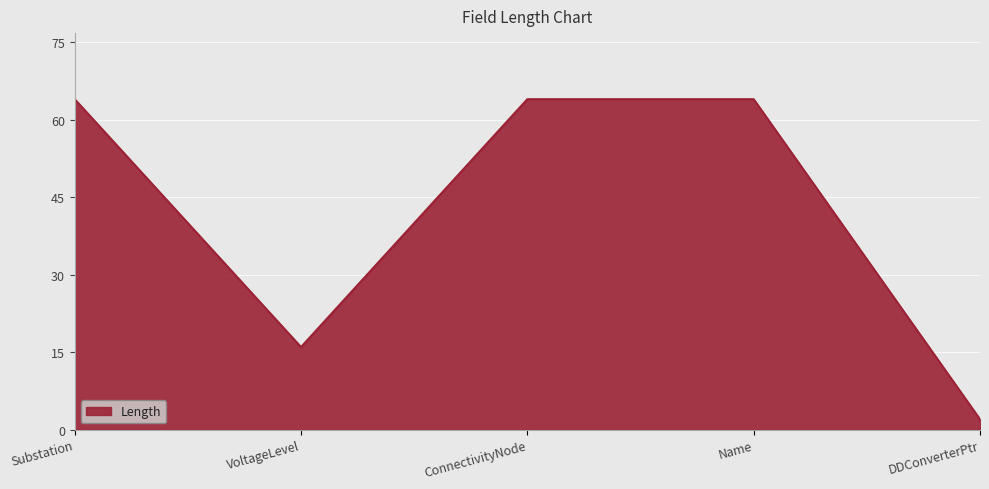

How many interior local valleys (lower than both neighbors) does the data have?

1